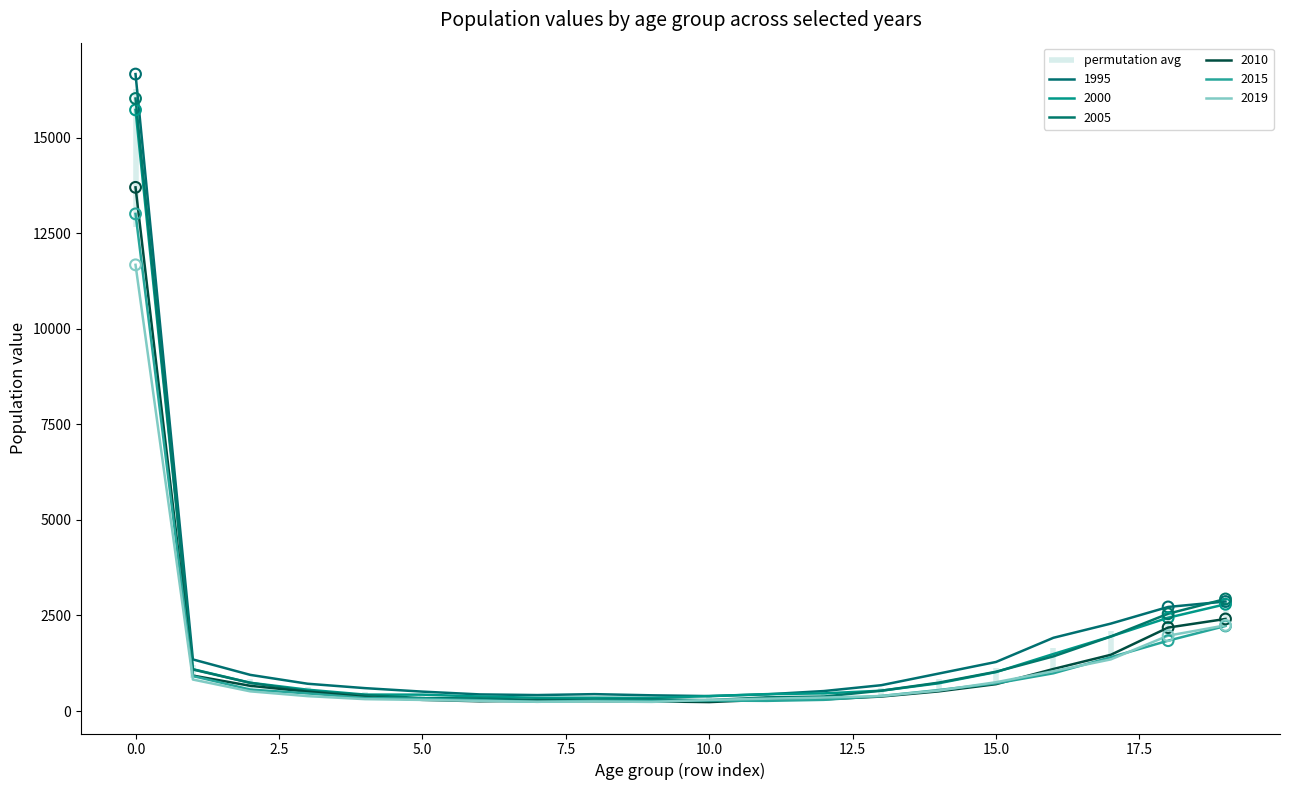

Which series contains the highest Y value?

1995